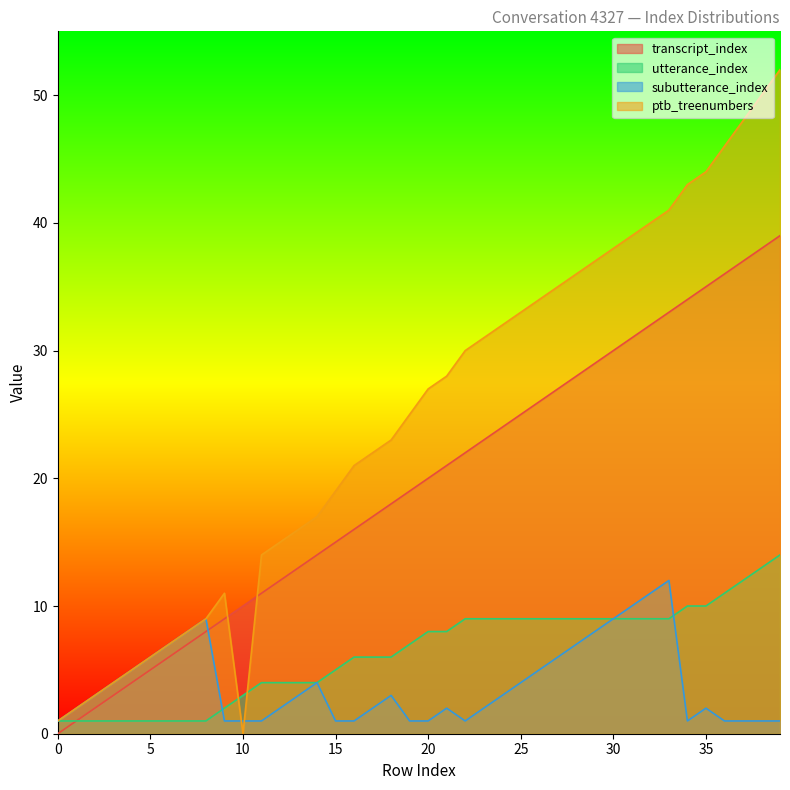

Rank the series by their maximum value, from lowest to highest.

subutterance_index, utterance_index, transcript_index, ptb_treenumbers